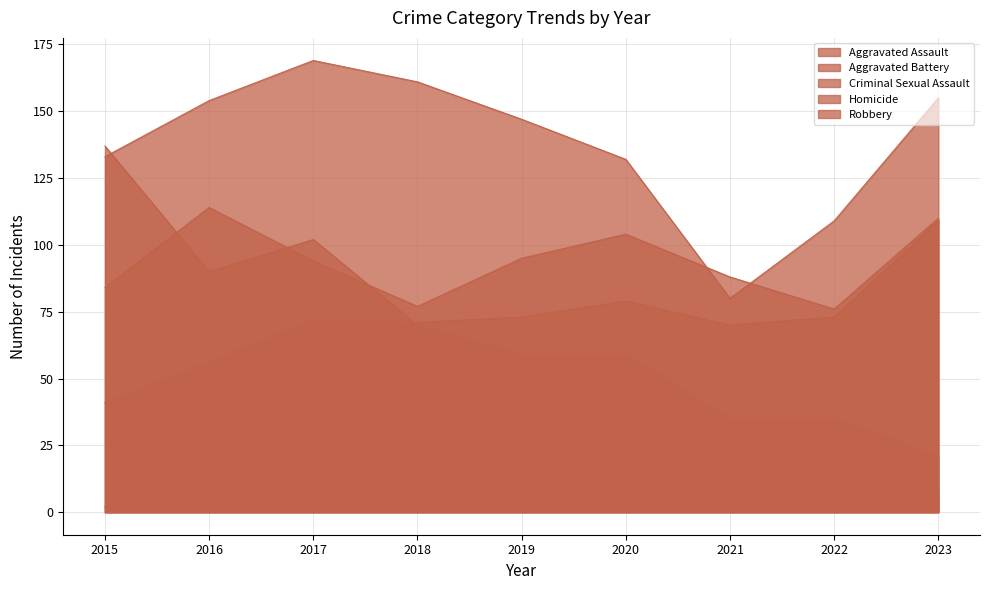

Reading left to right, list all the values displayed in this chart.

Aggravated Assault: 41	56	72	71	73	79	70	73	109
Aggravated Battery: 84	114	94	77	95	104	88	76	110
Criminal Sexual Assault: 137	90	102	70	59	59	35	35	21
Homicide: 2	10	8	6	3	10	9	11	8
Robbery: 133	154	169	161	147	132	80	109	155